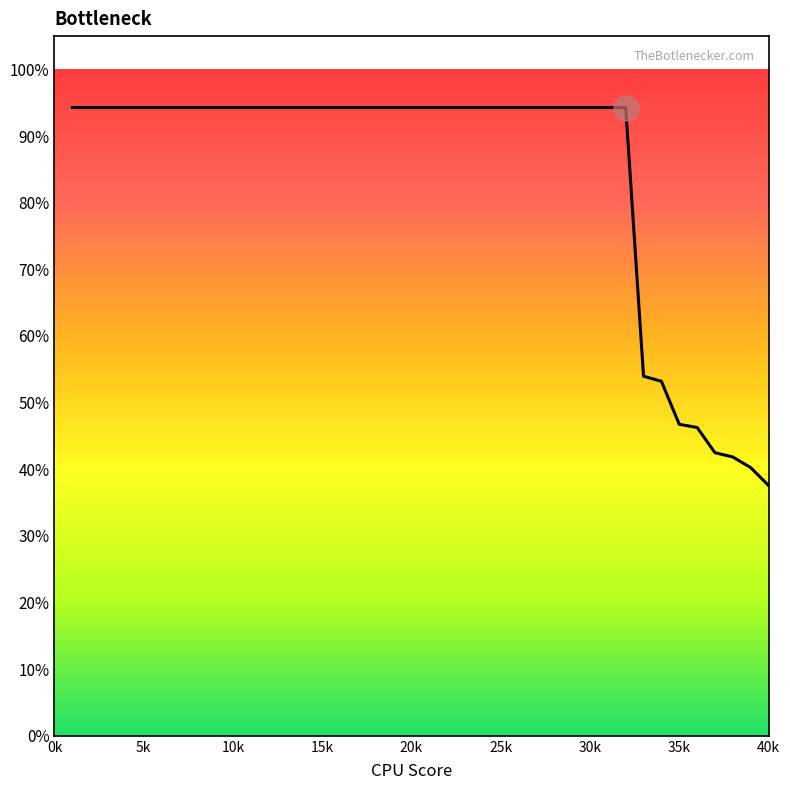

What is the difference between the maximum and minimum values?

56.7